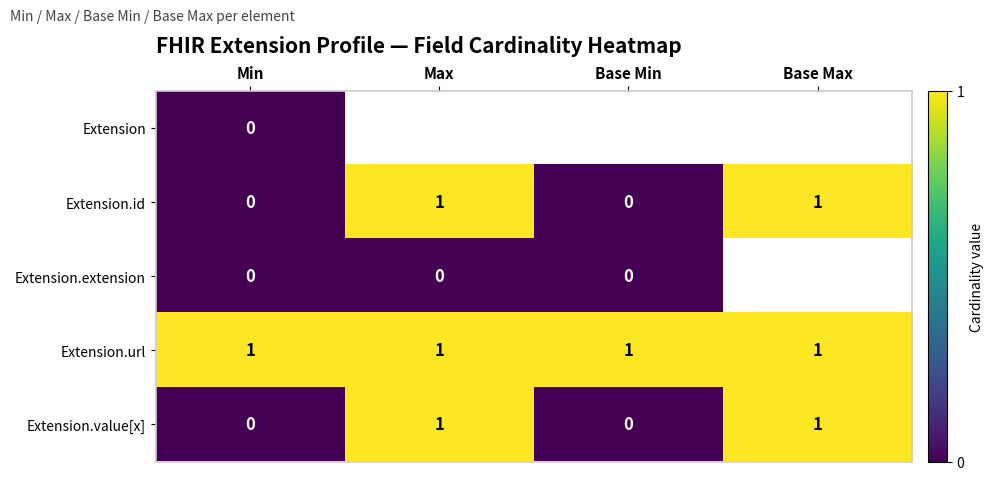

The value of Extension.id at Min is -0.5. True or false?

False